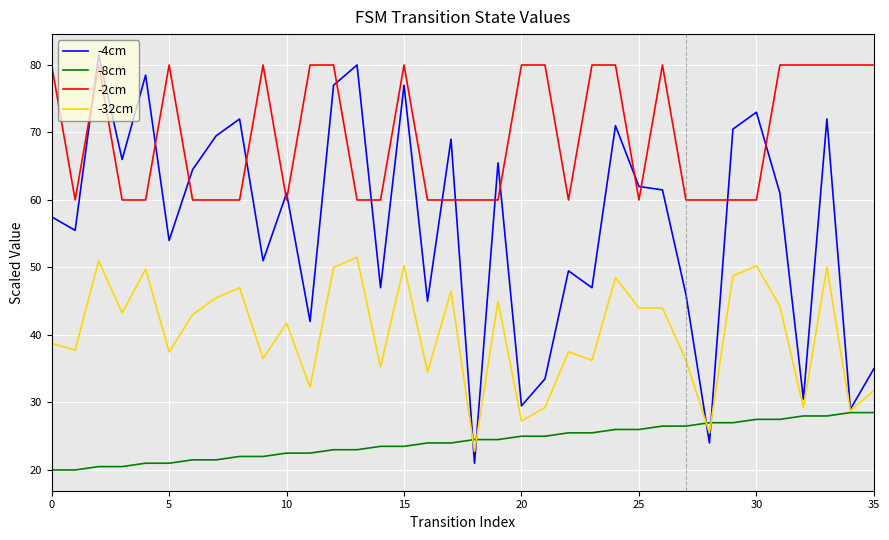

What is the minimum value for -2cm?

60.0